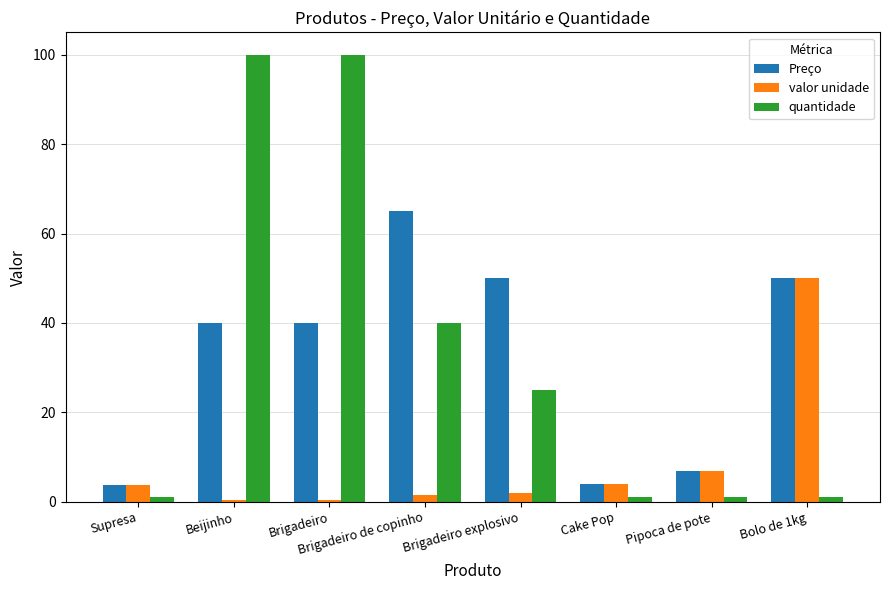

What is the greatest value displayed?

100.0